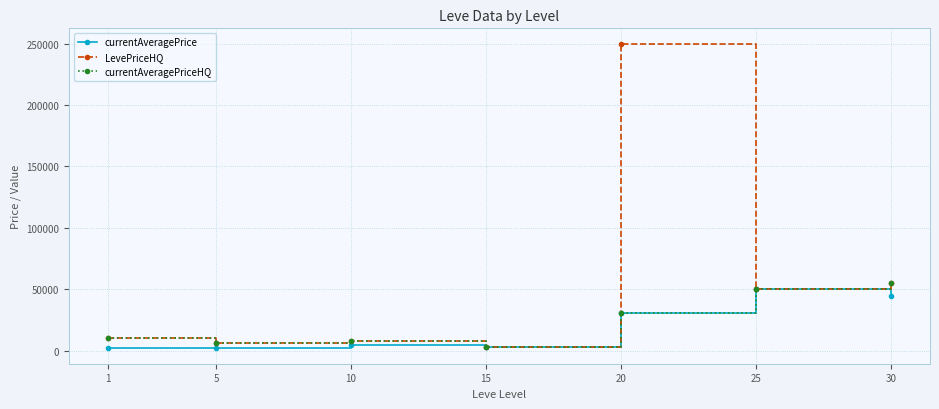

What is the value of the LevePriceHQ point at the 2nd from the left?

6306.7